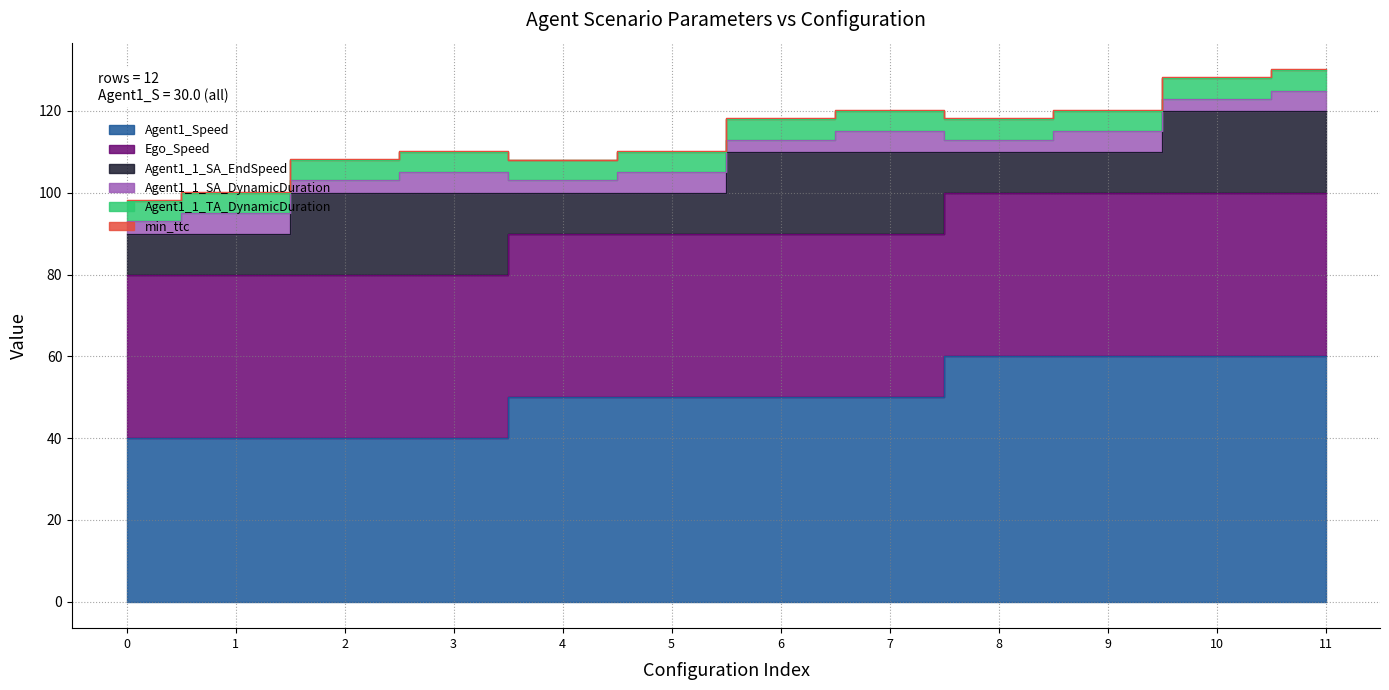

Reading left to right, transcribe all the data shown in this chart.

Agent1_Speed: 30.0_40.0_10.0_3.0=40.0	30.0_40.0_10.0_5.0=40.0	30.0_40.0_20.0_3.0=40.0	30.0_40.0_20.0_5.0=40.0	30.0_50.0_10.0_3.0=50.0	30.0_50.0_10.0_5.0=50.0	30.0_50.0_20.0_3.0=50.0	30.0_50.0_20.0_5.0=50.0	30.0_60.0_10.0_3.0=60.0	30.0_60.0_10.0_5.0=60.0	30.0_60.0_20.0_3.0=60.0	30.0_60.0_20.0_5.0=60.0
Ego_Speed: 30.0_40.0_10.0_3.0=40.0	30.0_40.0_10.0_5.0=40.0	30.0_40.0_20.0_3.0=40.0	30.0_40.0_20.0_5.0=40.0	30.0_50.0_10.0_3.0=40.0	30.0_50.0_10.0_5.0=40.0	30.0_50.0_20.0_3.0=40.0	30.0_50.0_20.0_5.0=40.0	30.0_60.0_10.0_3.0=40.0	30.0_60.0_10.0_5.0=40.0	30.0_60.0_20.0_3.0=40.0	30.0_60.0_20.0_5.0=40.0
Agent1_1_SA_EndSpeed: 30.0_40.0_10.0_3.0=10.0	30.0_40.0_10.0_5.0=10.0	30.0_40.0_20.0_3.0=20.0	30.0_40.0_20.0_5.0=20.0	30.0_50.0_10.0_3.0=10.0	30.0_50.0_10.0_5.0=10.0	30.0_50.0_20.0_3.0=20.0	30.0_50.0_20.0_5.0=20.0	30.0_60.0_10.0_3.0=10.0	30.0_60.0_10.0_5.0=10.0	30.0_60.0_20.0_3.0=20.0	30.0_60.0_20.0_5.0=20.0
Agent1_1_SA_DynamicDuration: 30.0_40.0_10.0_3.0=3.0	30.0_40.0_10.0_5.0=5.0	30.0_40.0_20.0_3.0=3.0	30.0_40.0_20.0_5.0=5.0	30.0_50.0_10.0_3.0=3.0	30.0_50.0_10.0_5.0=5.0	30.0_50.0_20.0_3.0=3.0	30.0_50.0_20.0_5.0=5.0	30.0_60.0_10.0_3.0=3.0	30.0_60.0_10.0_5.0=5.0	30.0_60.0_20.0_3.0=3.0	30.0_60.0_20.0_5.0=5.0
Agent1_1_TA_DynamicDuration: 30.0_40.0_10.0_3.0=5.0	30.0_40.0_10.0_5.0=5.0	30.0_40.0_20.0_3.0=5.0	30.0_40.0_20.0_5.0=5.0	30.0_50.0_10.0_3.0=5.0	30.0_50.0_10.0_5.0=5.0	30.0_50.0_20.0_3.0=5.0	30.0_50.0_20.0_5.0=5.0	30.0_60.0_10.0_3.0=5.0	30.0_60.0_10.0_5.0=5.0	30.0_60.0_20.0_3.0=5.0	30.0_60.0_20.0_5.0=5.0
min_ttc: 30.0_40.0_10.0_3.0=0.2	30.0_40.0_10.0_5.0=0.2	30.0_40.0_20.0_3.0=0.2	30.0_40.0_20.0_5.0=0.2	30.0_50.0_10.0_3.0=0.0	30.0_50.0_10.0_5.0=0.2	30.0_50.0_20.0_3.0=0.2	30.0_50.0_20.0_5.0=0.2	30.0_60.0_10.0_3.0=0.2	30.0_60.0_10.0_5.0=0.2	30.0_60.0_20.0_3.0=0.2	30.0_60.0_20.0_5.0=0.2